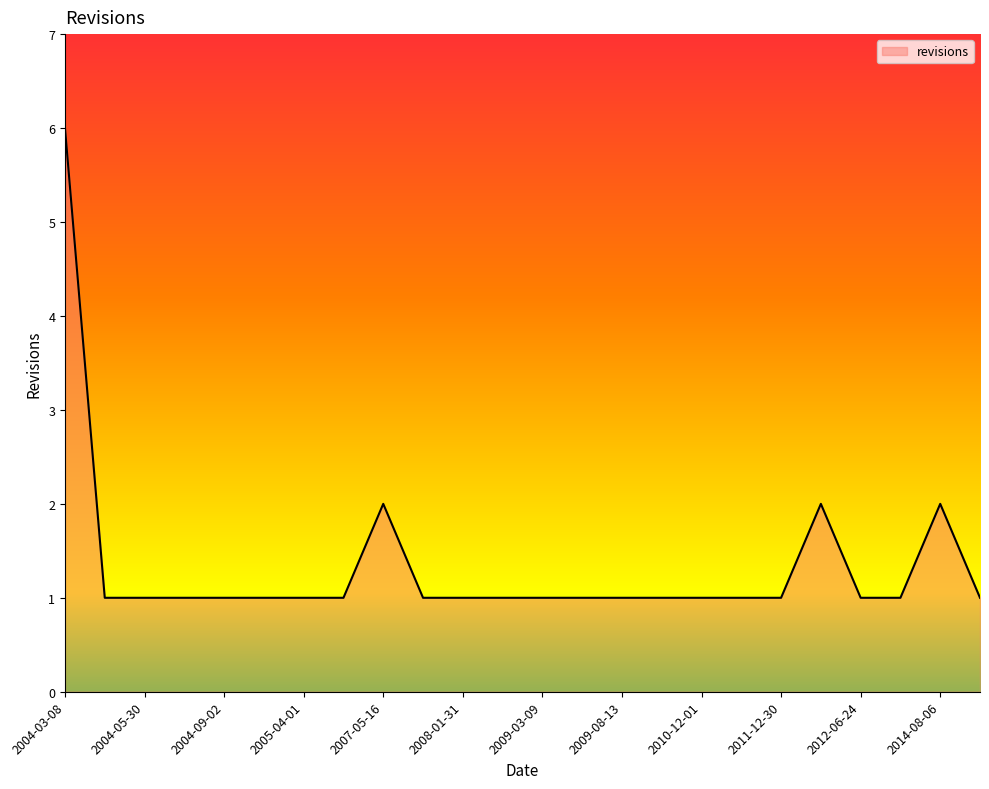

What is the greatest value displayed?

6